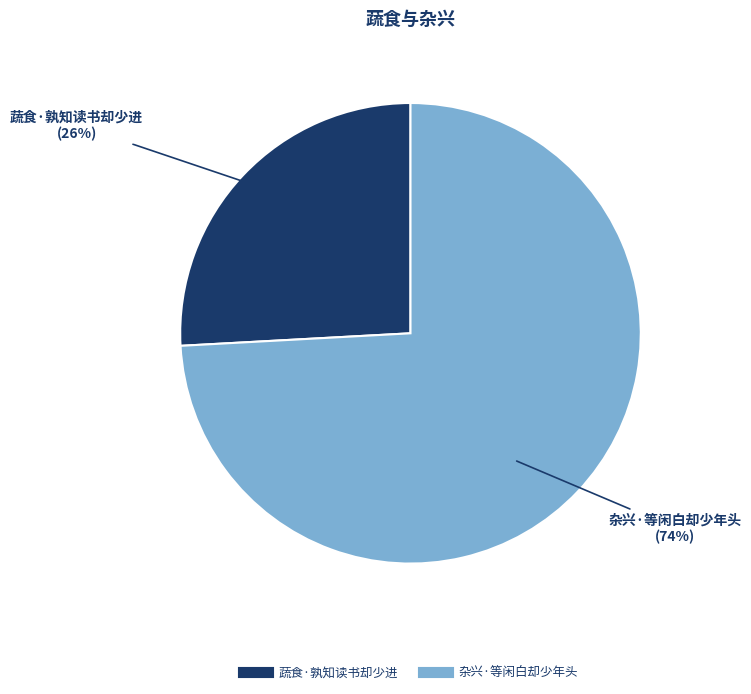

Does any single category account for the majority?

Yes